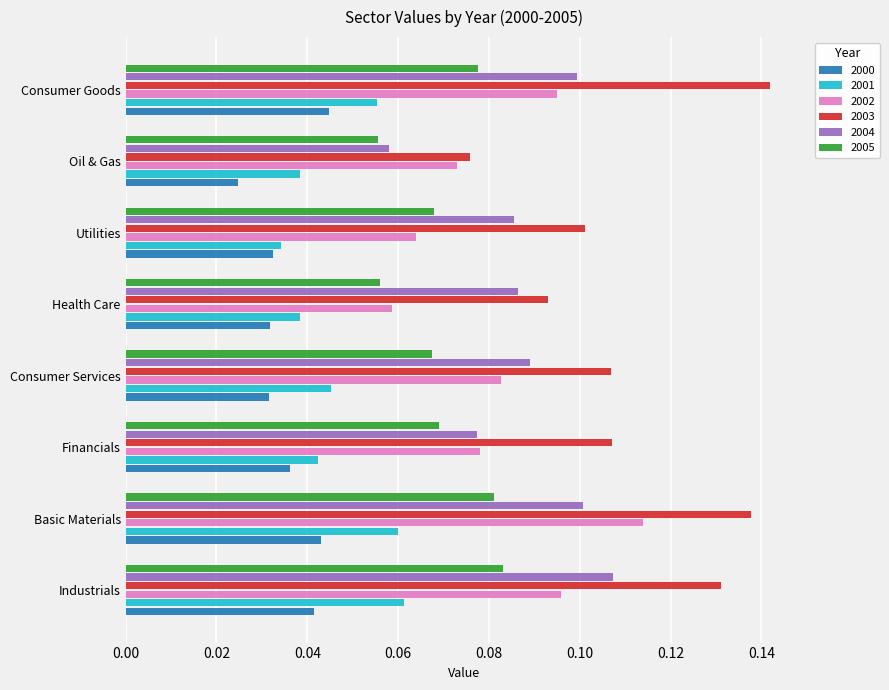

Where is 2004 nearest to the value 0?

Oil & Gas